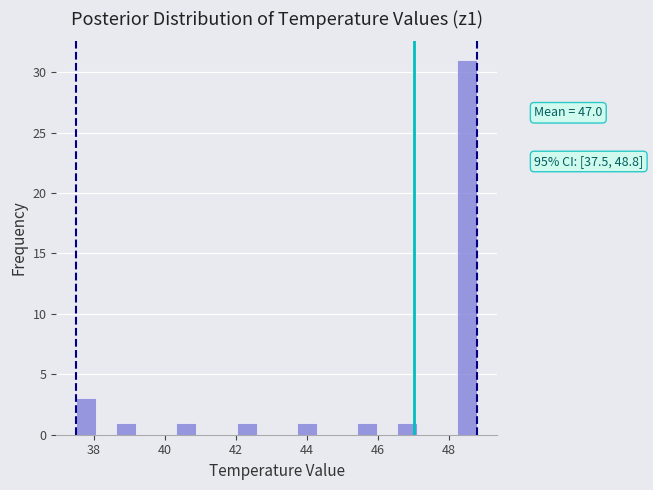

Read against the x-axis, roughly where is the centre of the tallest bar?

48.6